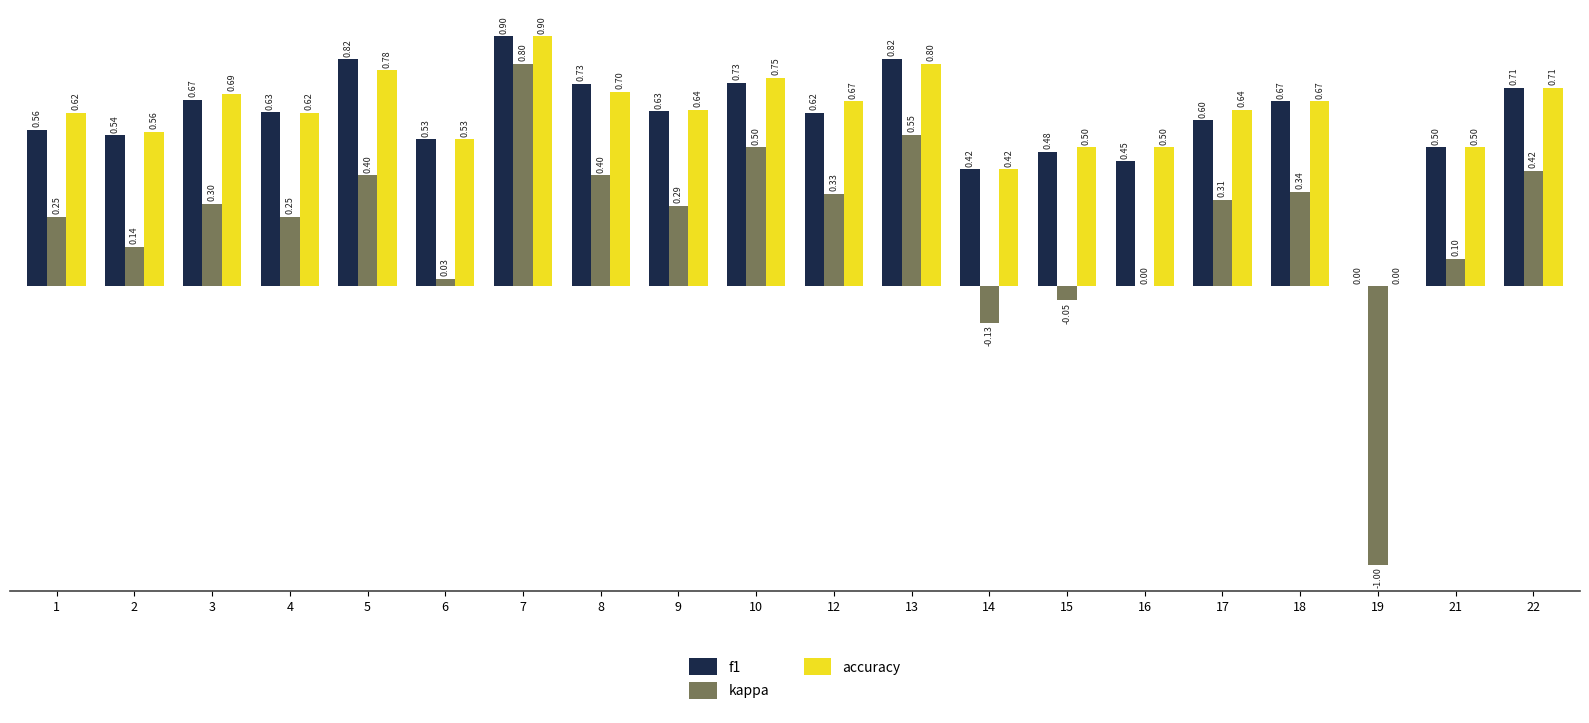

At which category is the sum across all series the highest?

7